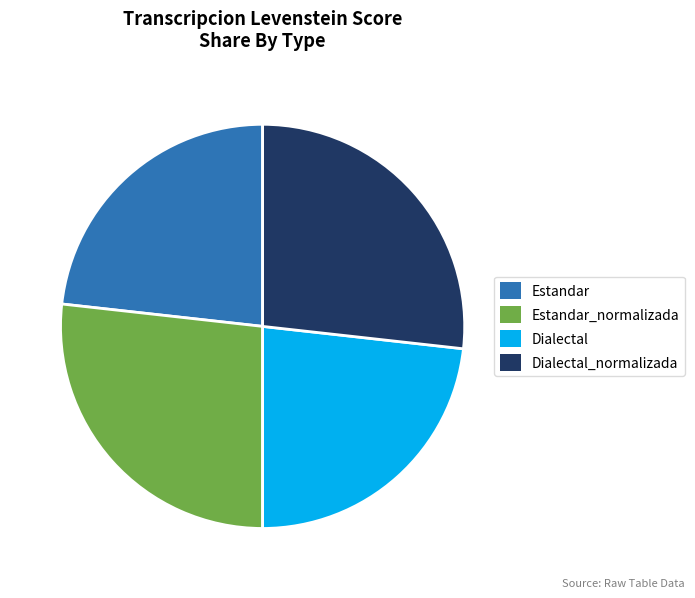

Does Estandar represent more than half of the total?

No